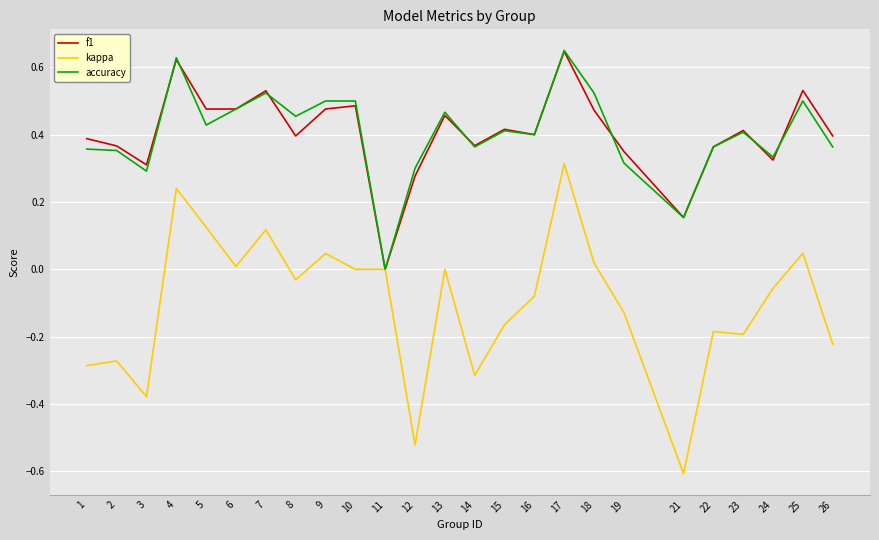

Does the chart have visible grid lines?

Yes